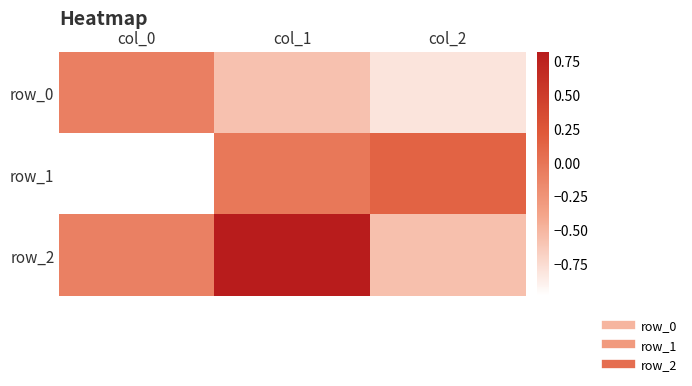

How many positive values does the row_2 series have?

1